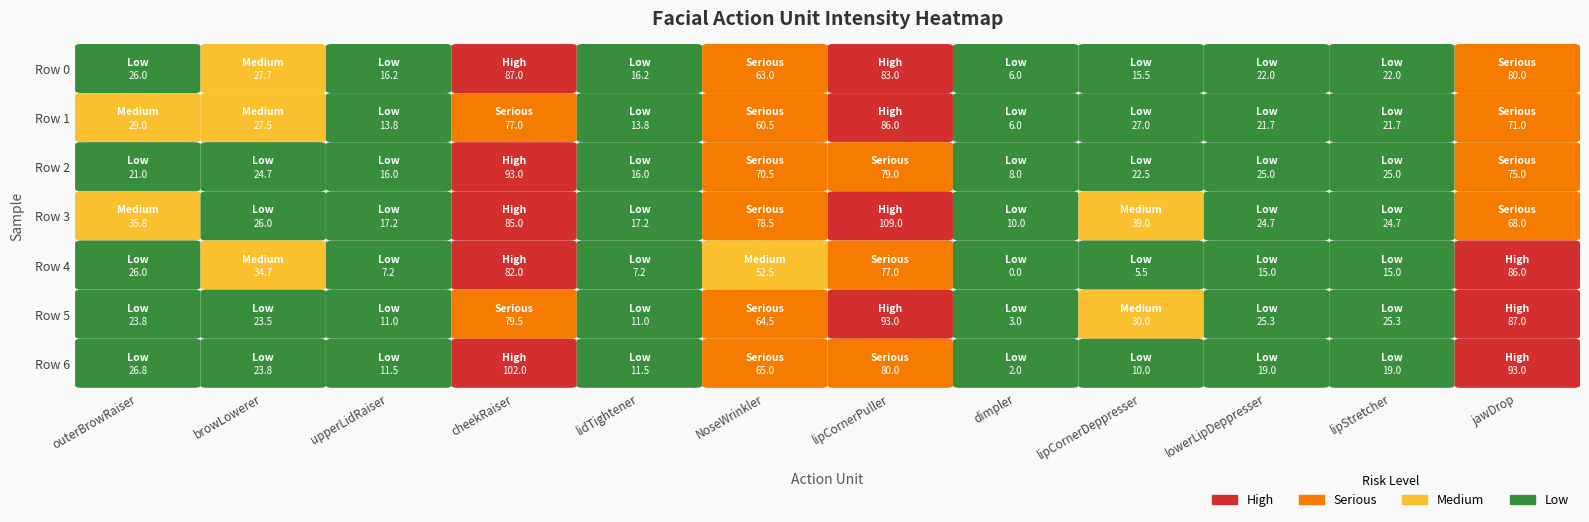

What is the difference between the maximum and minimum values in the Row 4 series?

86.0